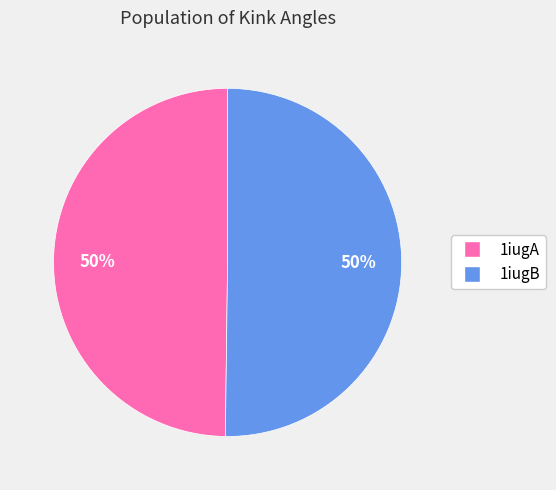

To the nearest percent, what is the combined percentage of 1iugB and 1iugA?

100%